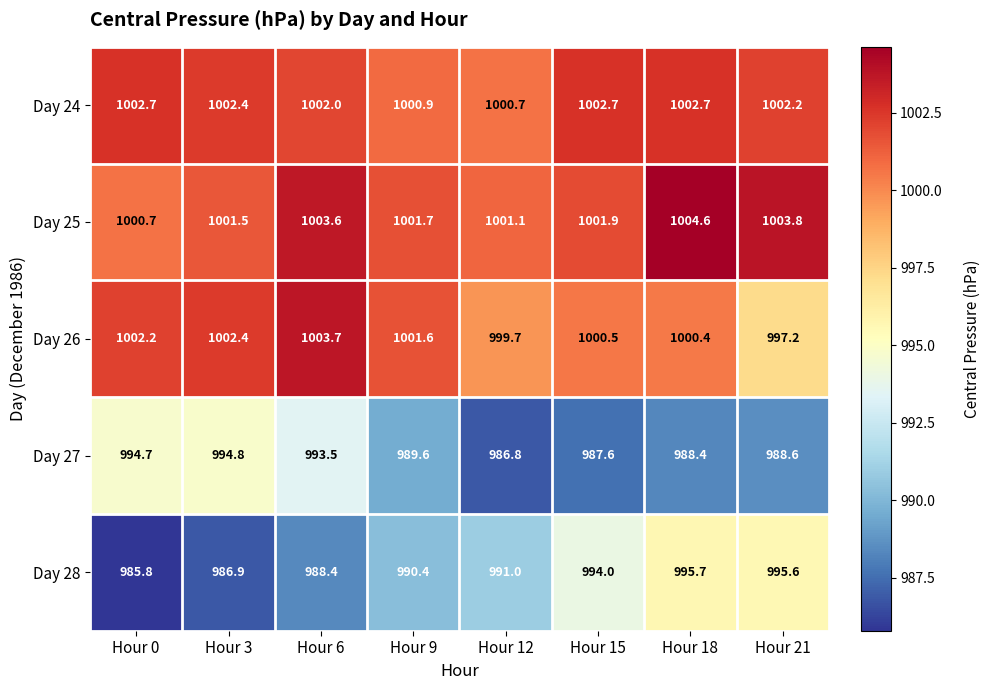

Which series changed the most between Hour 9 and Hour 21?

Day 28